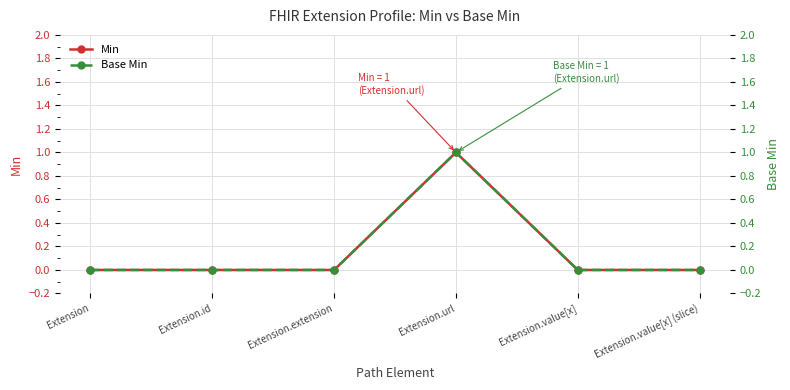

Which category has the highest value in the Min series?

Extension.url